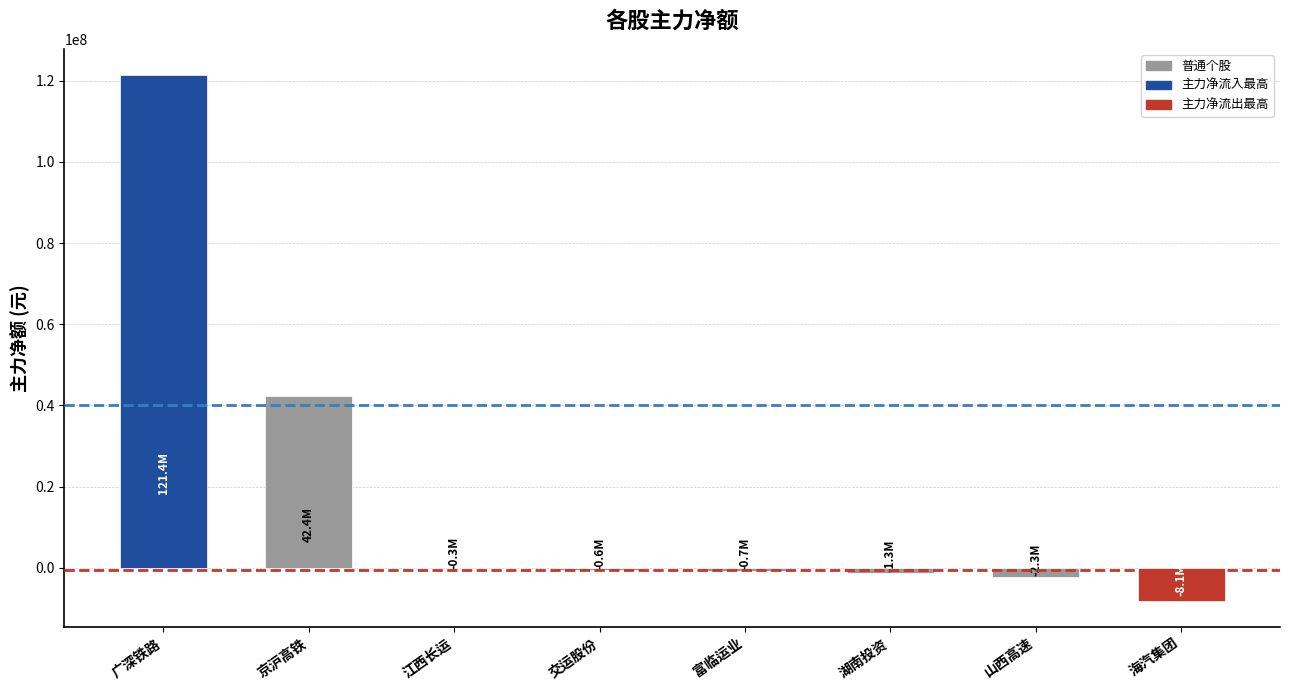

The chart shows a value of 47790674 at 广深铁路. True or false?

False